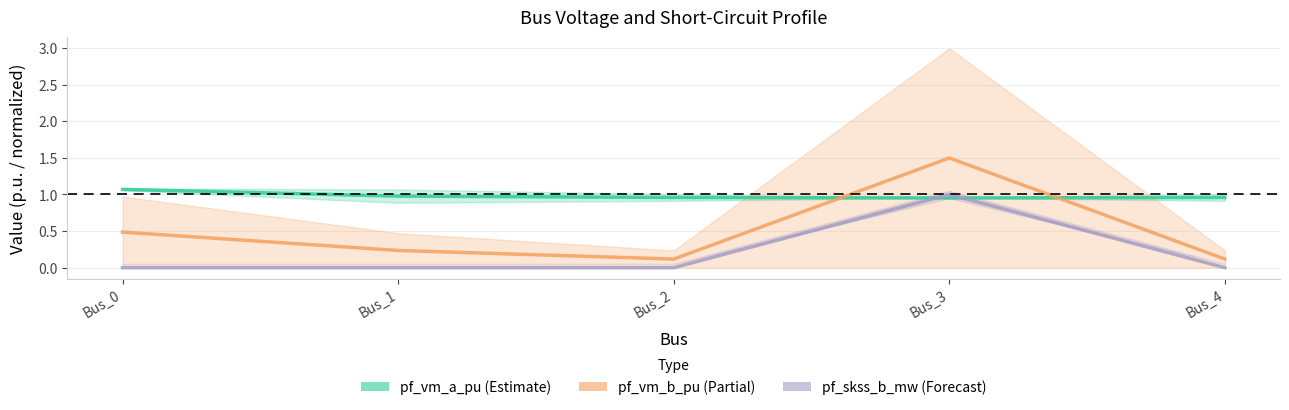

Between which two adjacent categories do pf_vm_a_pu and pf_vm_c_pu first intersect?

Bus_2 and Bus_3